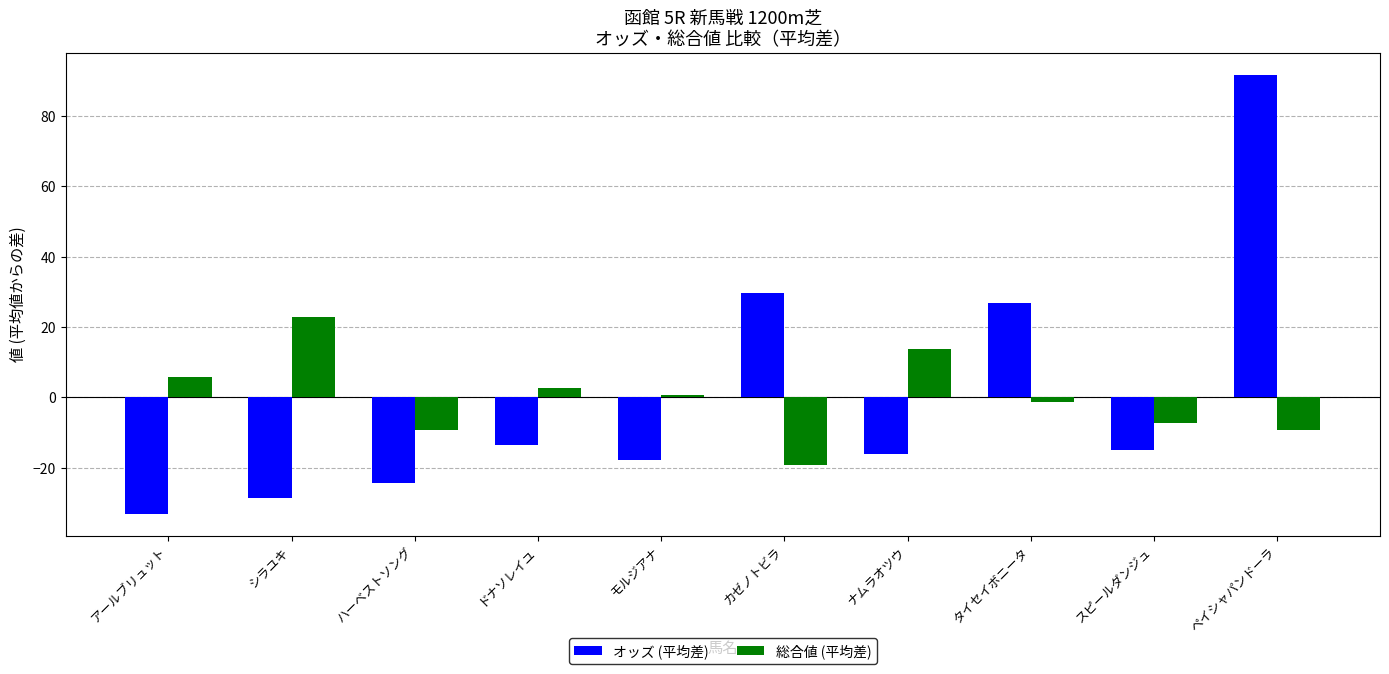

Rank the categories by オッズ (平均差) value from highest to lowest.

ペイシャパンドーラ, カゼノトビラ, タイセイボニータ, ドナソレイユ, スピールダンジュ, ナムラオツウ, モルジアナ, ハーベストソング, シラユキ, アールブリュット